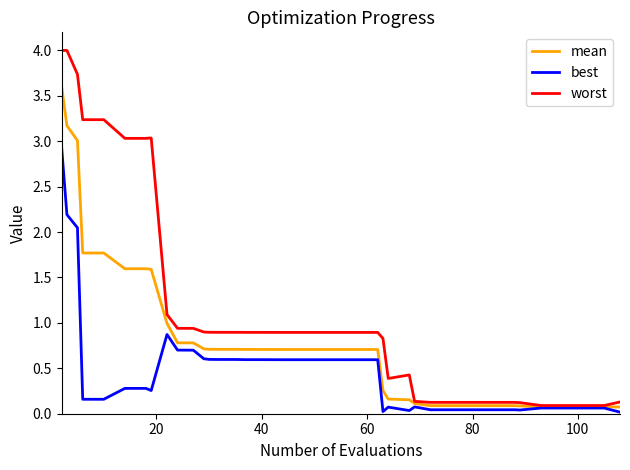

List the series in order of their overall mean, lowest first.

best, mean, worst